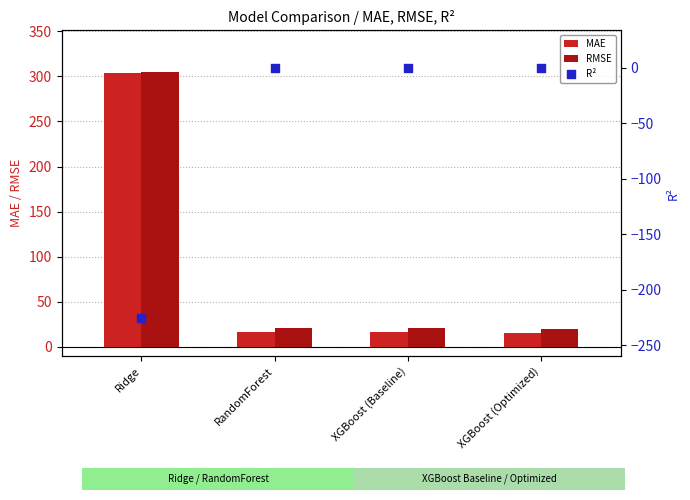

Which series has the widest spread of Y values?

MAE